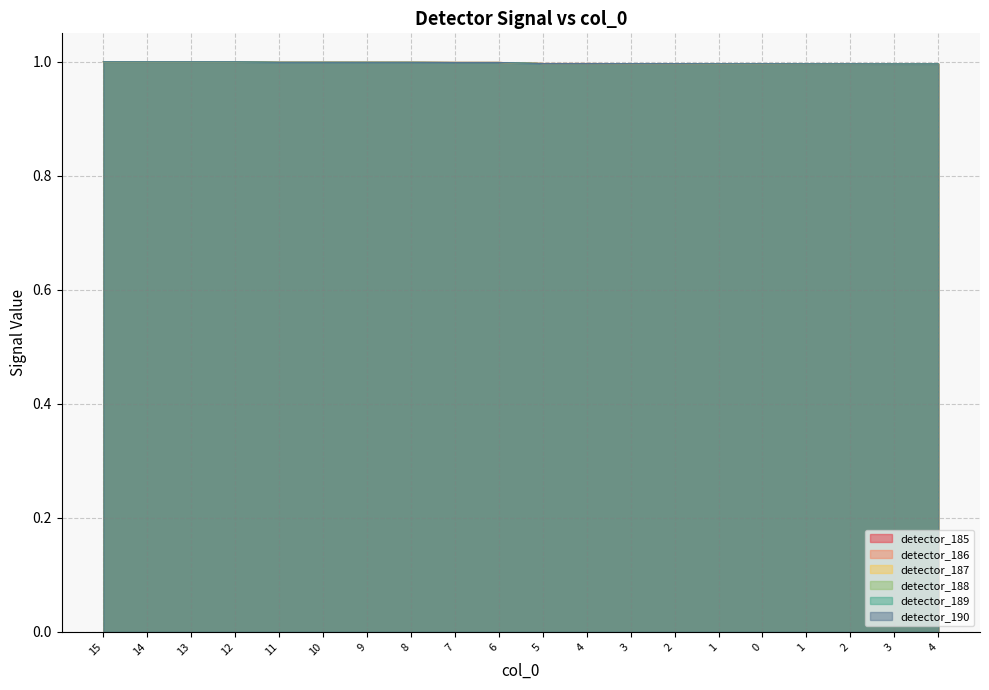

What is the value of the detector_186 point at the 6th from the left?

1.0